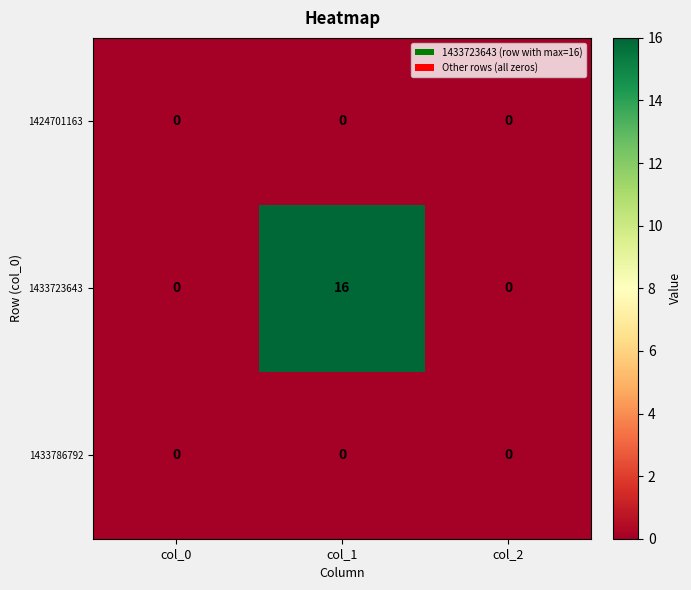

Reading left to right, list all the values displayed in this chart.

1424701163: 0	0	0
1433723643: 0	16	0
1433786792: 0	0	0